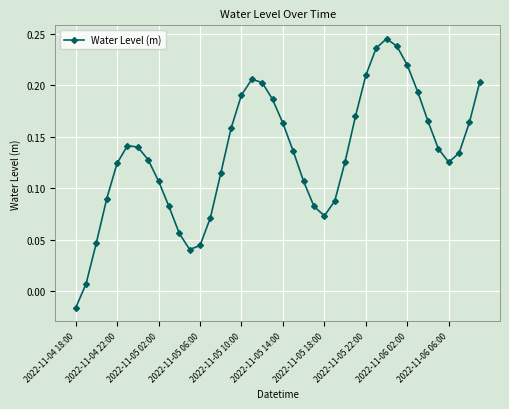

How many interior local peaks (higher than both neighbors) does the data have?

3